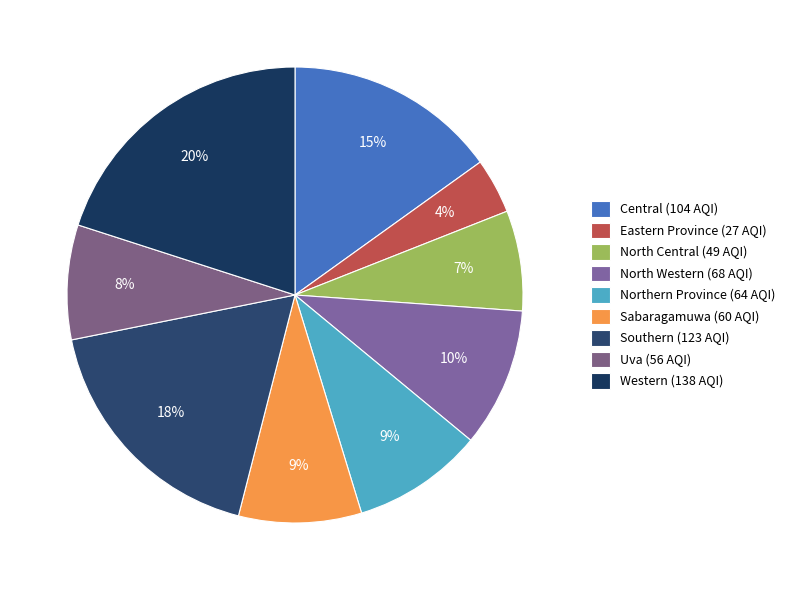

Do Central and Southern together represent more than half of the pie?

No